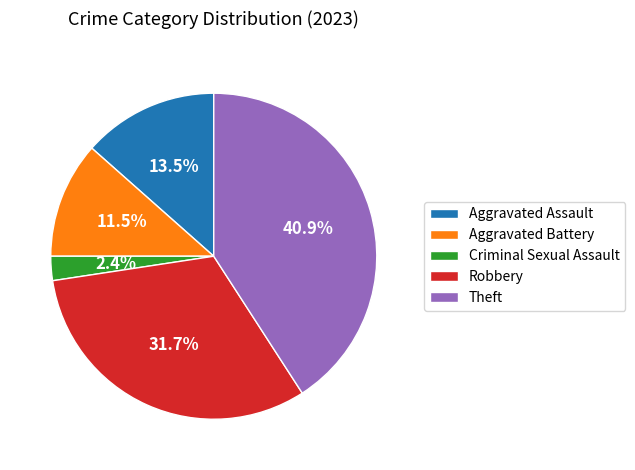

How many slices are in this pie chart?

5